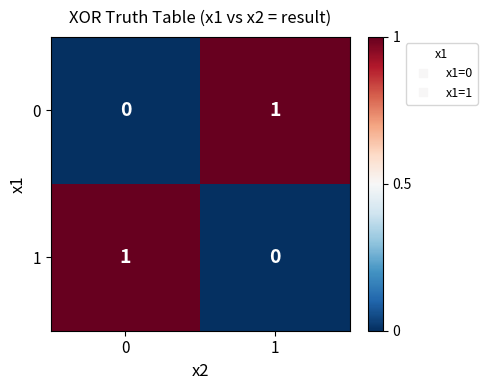

The 1 series shows 0 at 1. True or false?

True